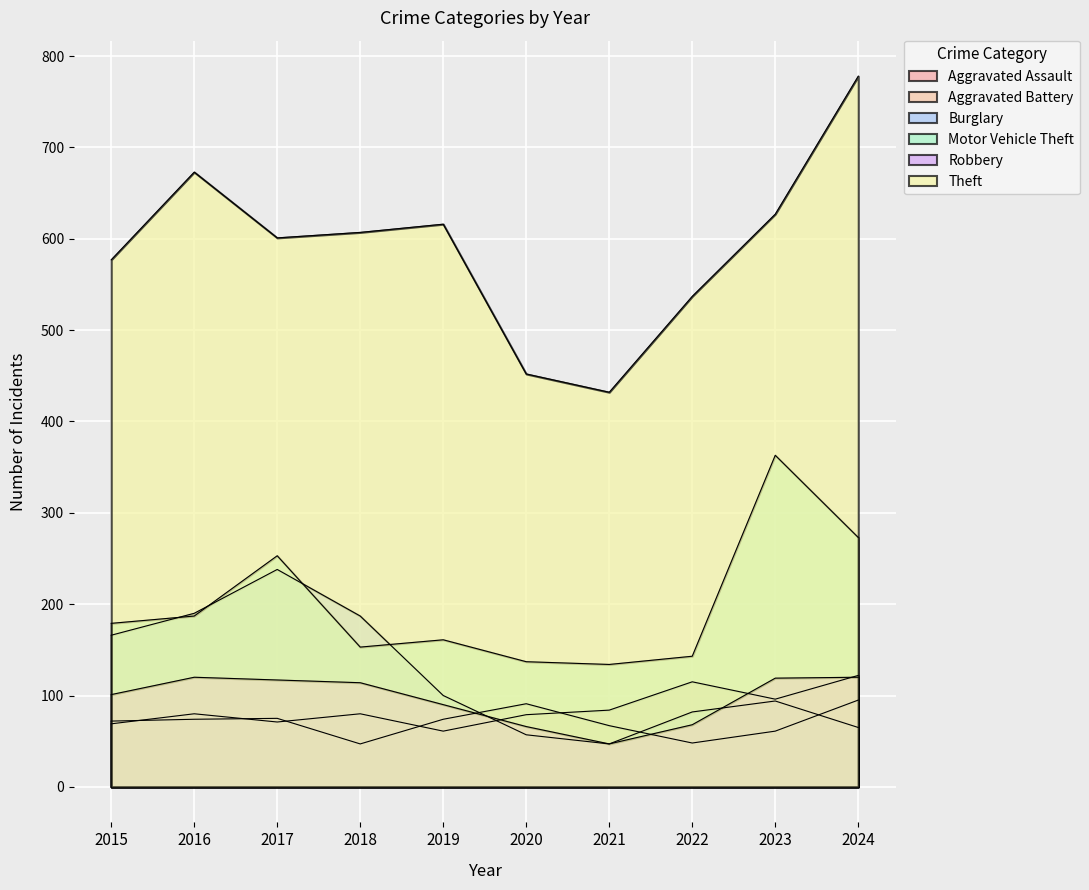

What is the sum of the Aggravated Battery values at 2023 and 2021?

128